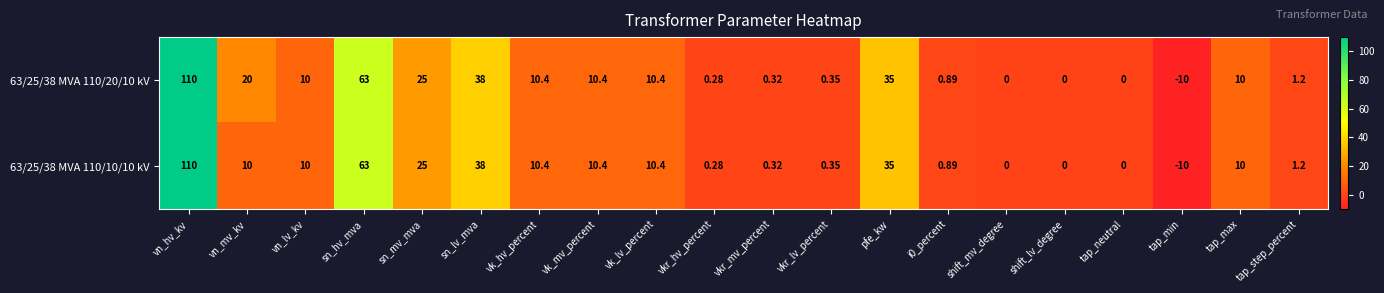

At which label does 63/25/38 MVA 110/10/10 kV reach its minimum?

tap_min